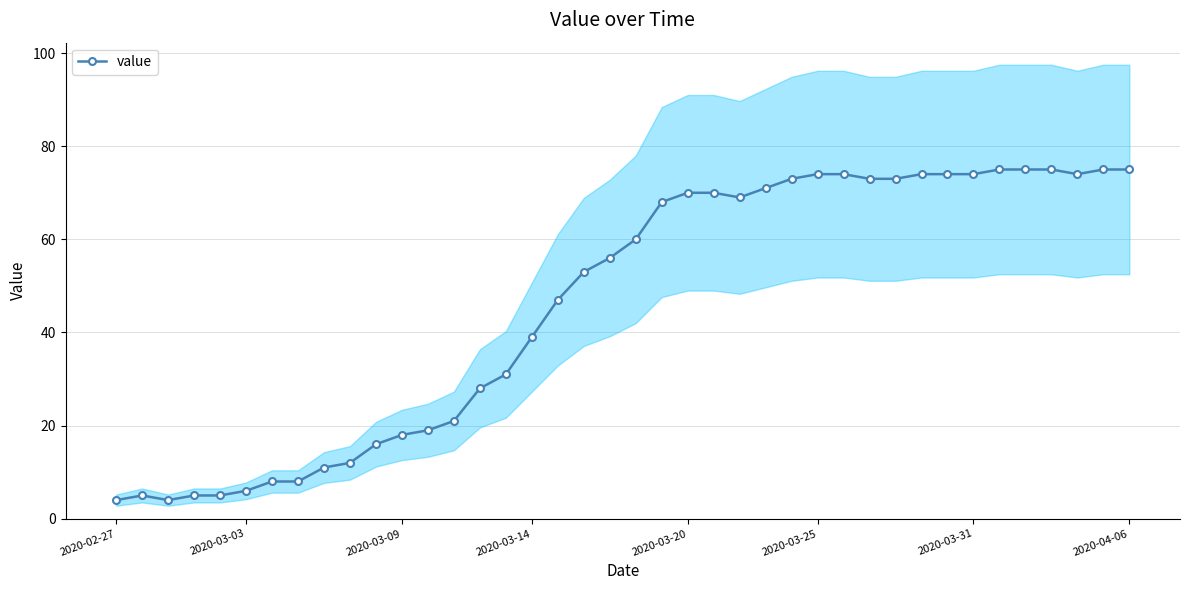

The chart shows a value of 33 at 29. True or false?

False